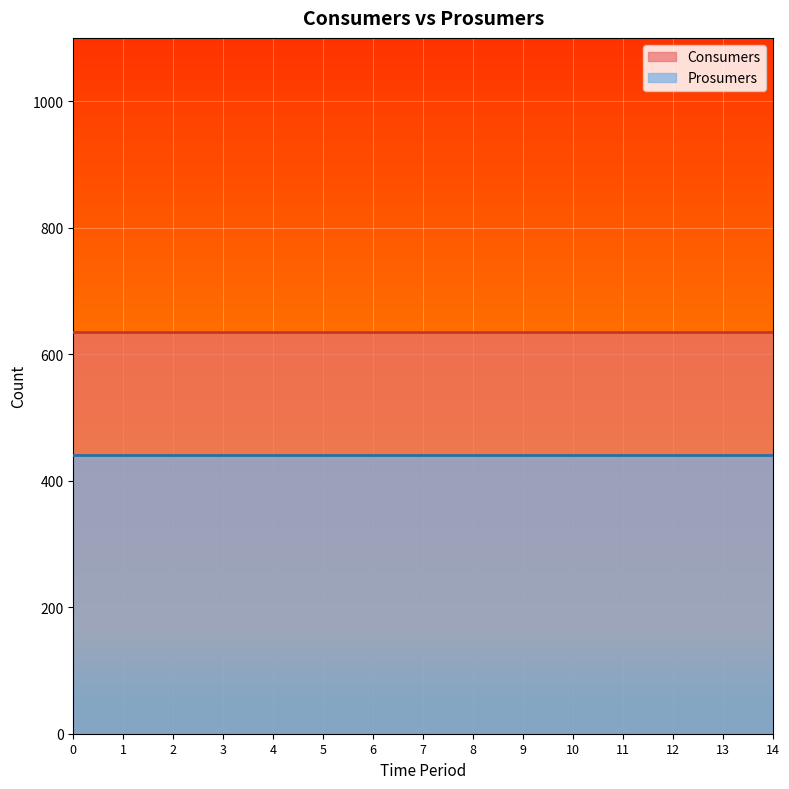

How many lines are shown in the chart?

2